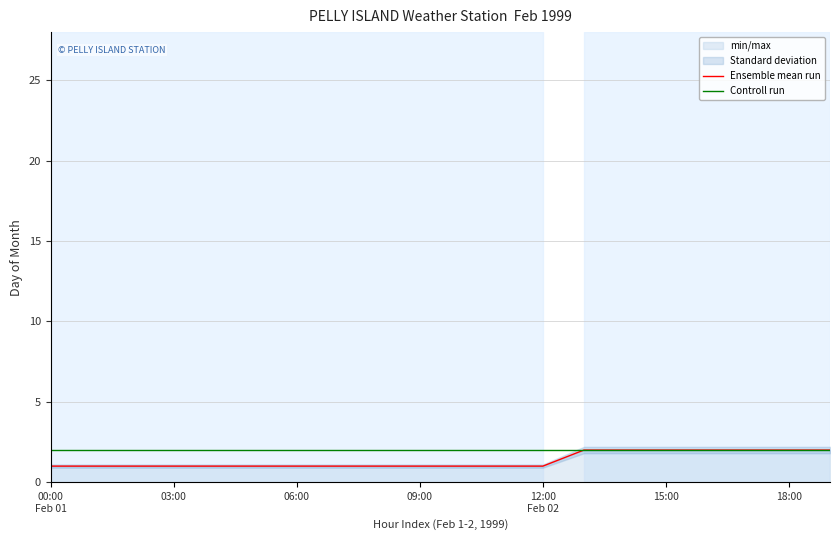

Count the Ensemble mean run values in the range 1 to 2.

20